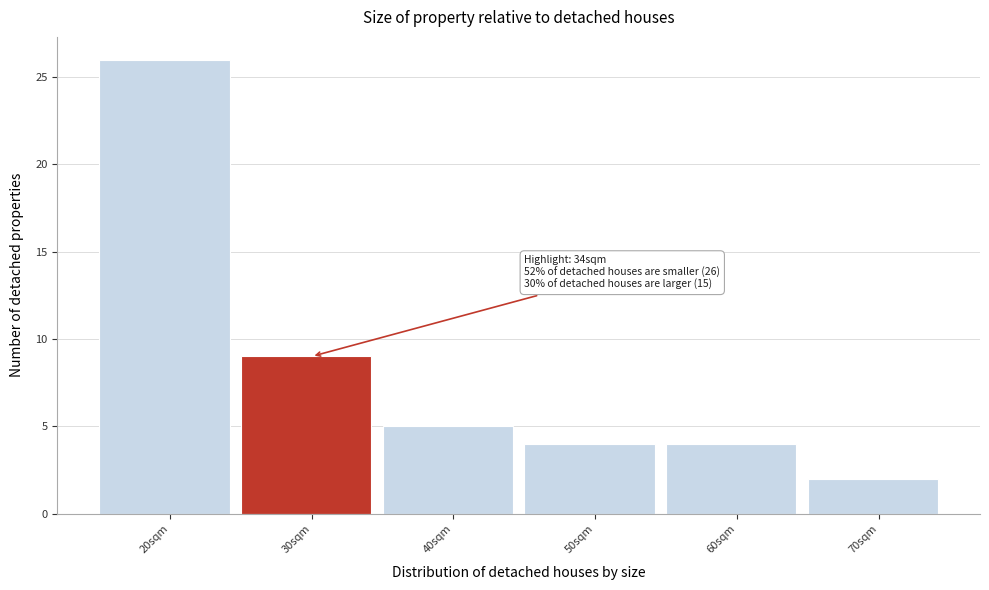

Reading left to right, extract all data points from this chart.

20sqm=26	30sqm=9	40sqm=5	50sqm=4	60sqm=4	70sqm=2